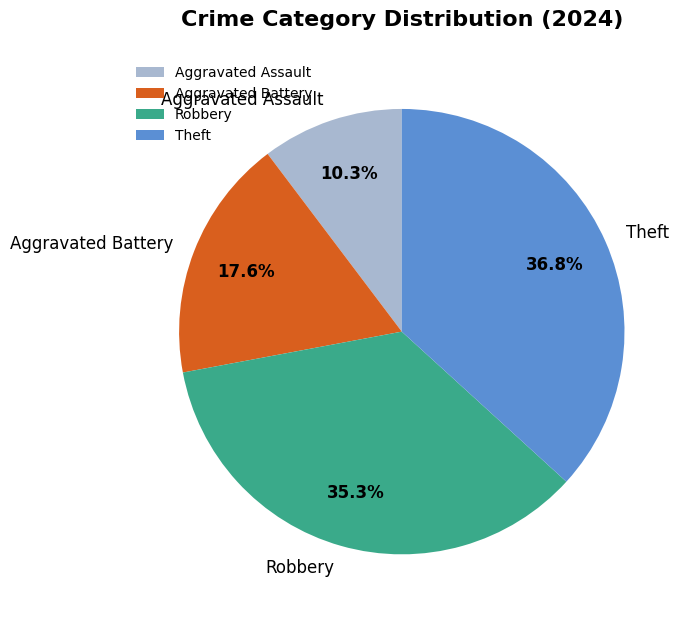

Rank the categories by value from lowest to highest.

Aggravated Assault, Aggravated Battery, Robbery, Theft